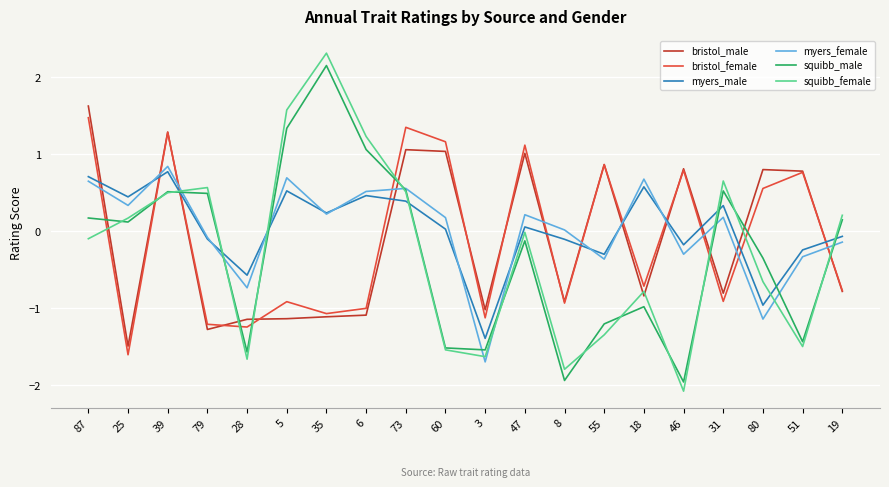

How many values in the bristol_female series are below 0?

11